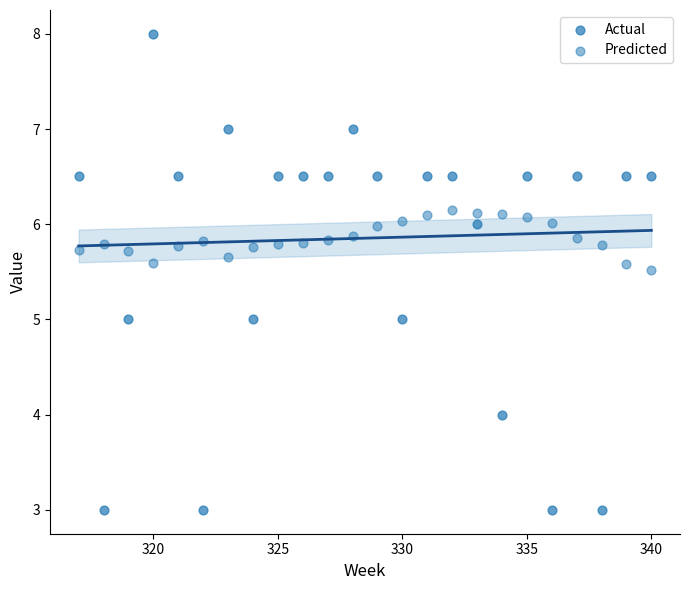

Count the number of points in this scatter plot.

48